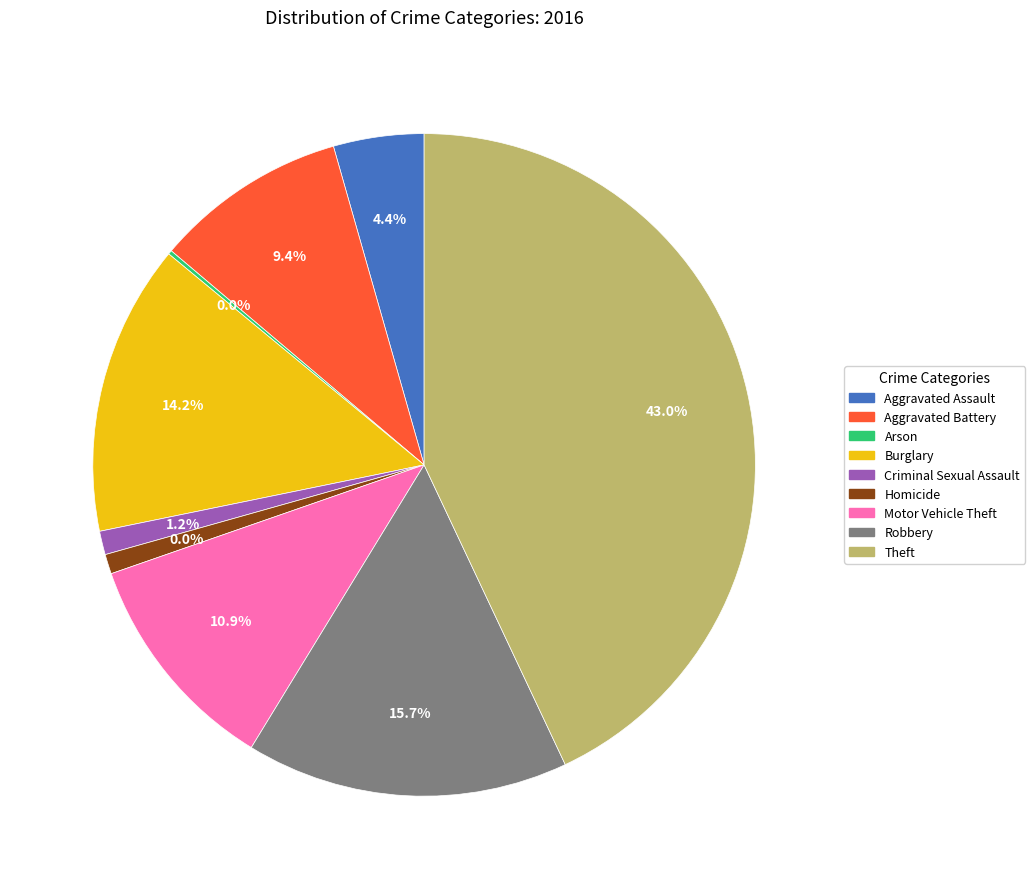

Rank the categories by value from highest to lowest.

Theft, Robbery, Burglary, Motor Vehicle Theft, Aggravated Battery, Aggravated Assault, Criminal Sexual Assault, Homicide, Arson